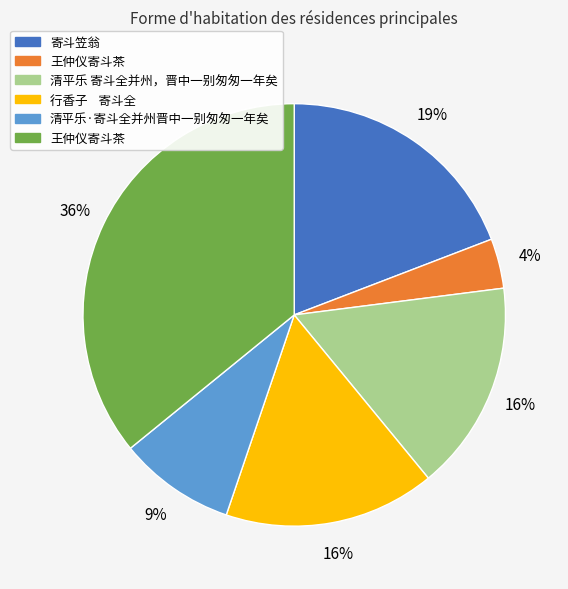

To the nearest percent, what is the difference between the largest and smallest slice percentages?

32%